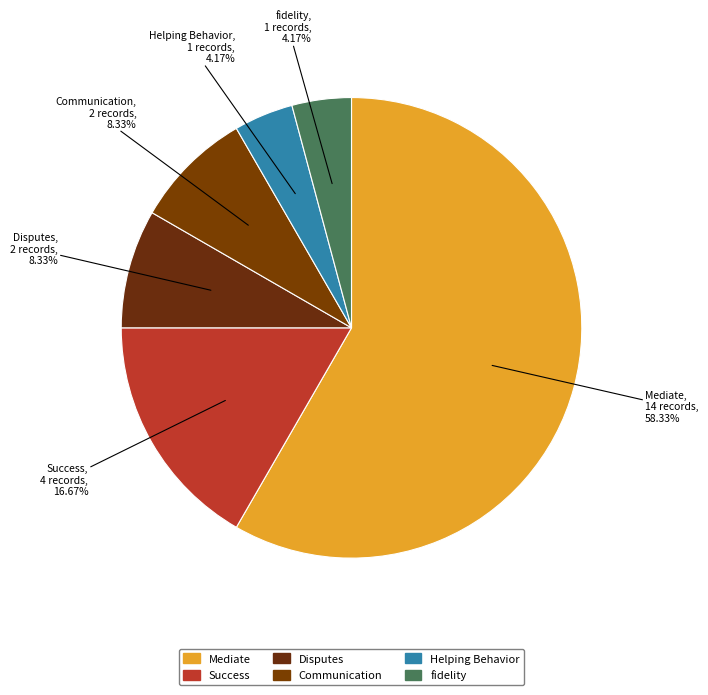

True or false: Mediate accounts for 52% of the total.

False